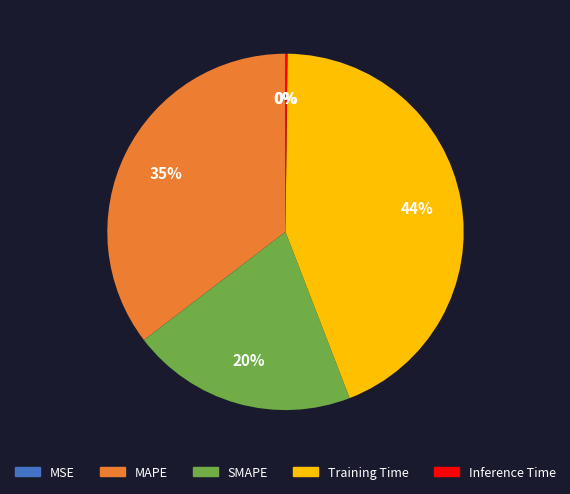

Is it true that MAPE is 45% of the pie?

False